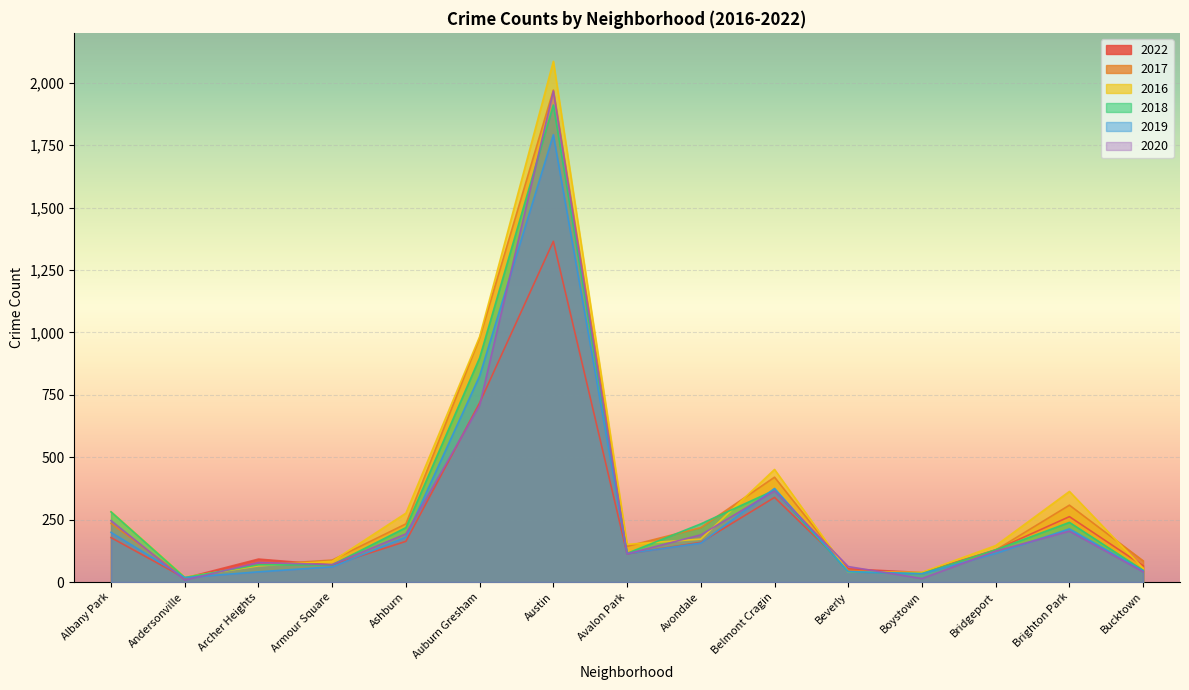

At which label does 2020 reach its peak?

Austin